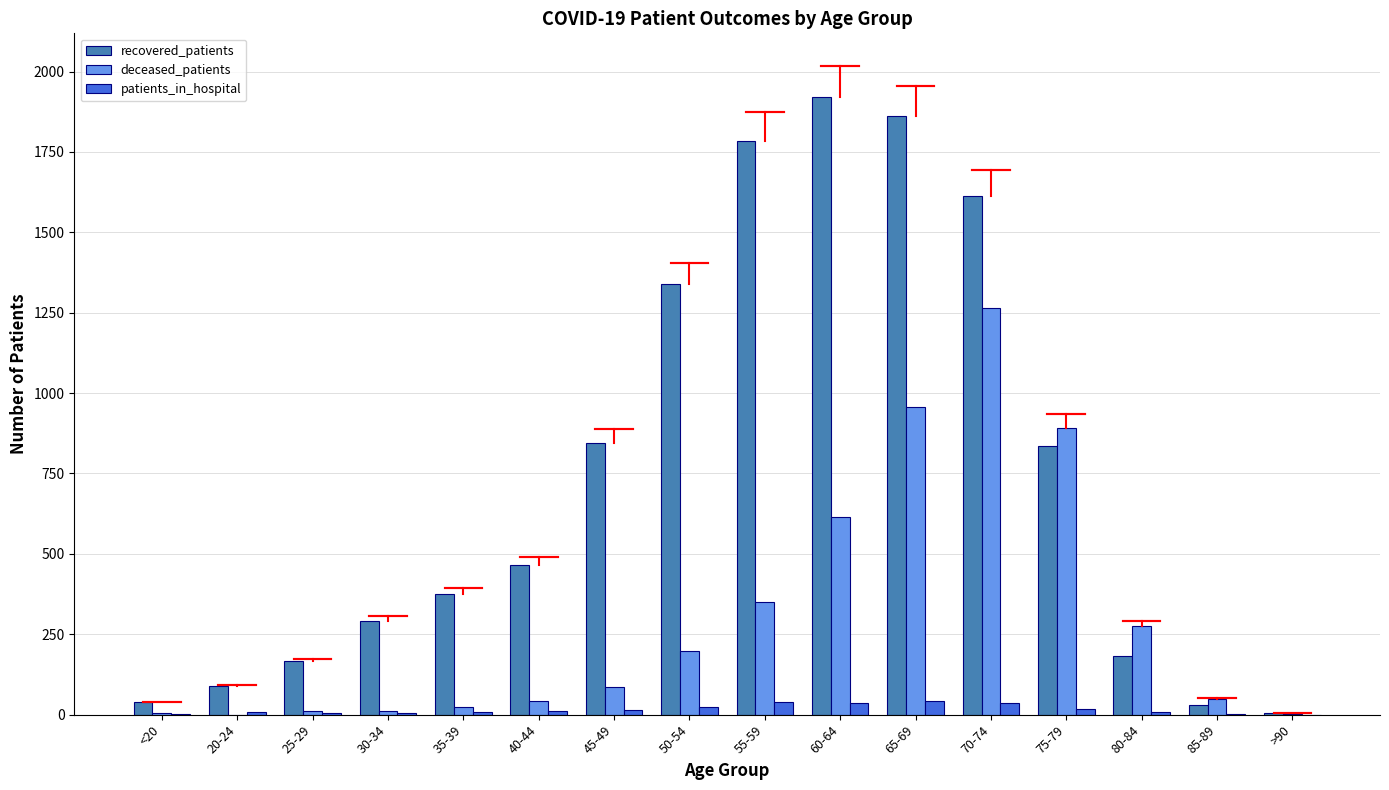

What is the average value of the recovered_patients series?

740